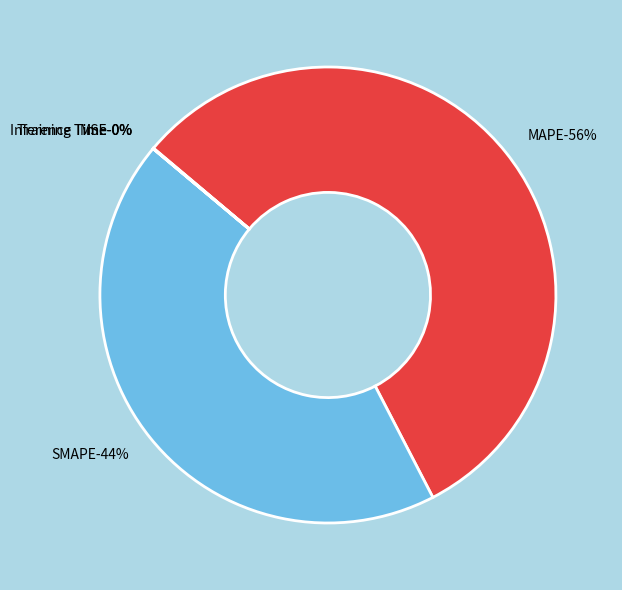

Count the number of slices in the pie.

5